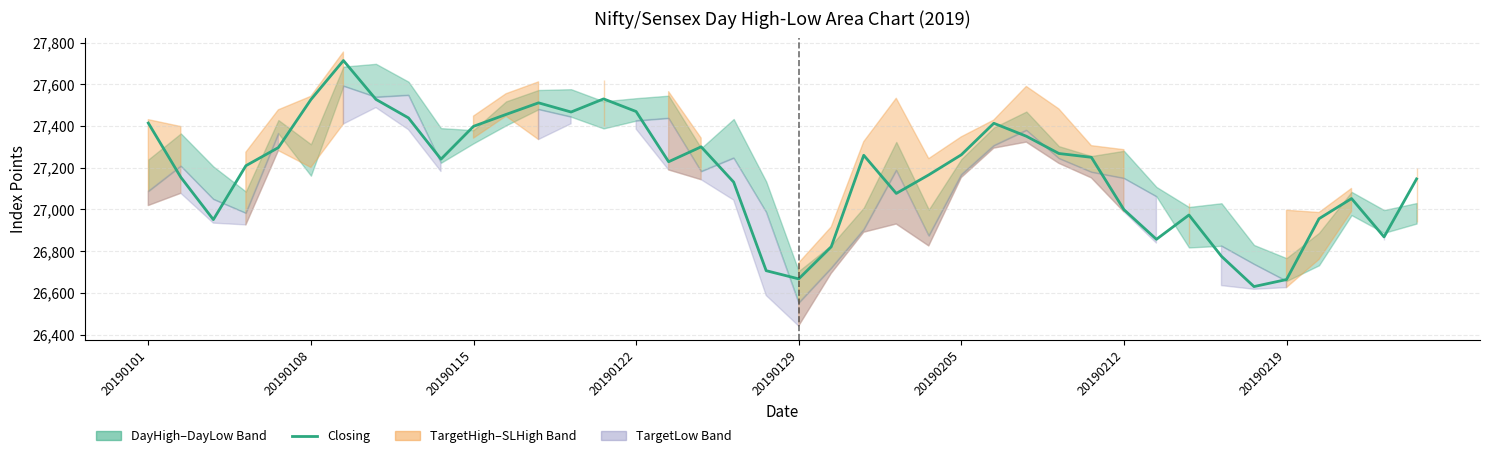

What is the sum of the values at 20 and 12?

54178.6